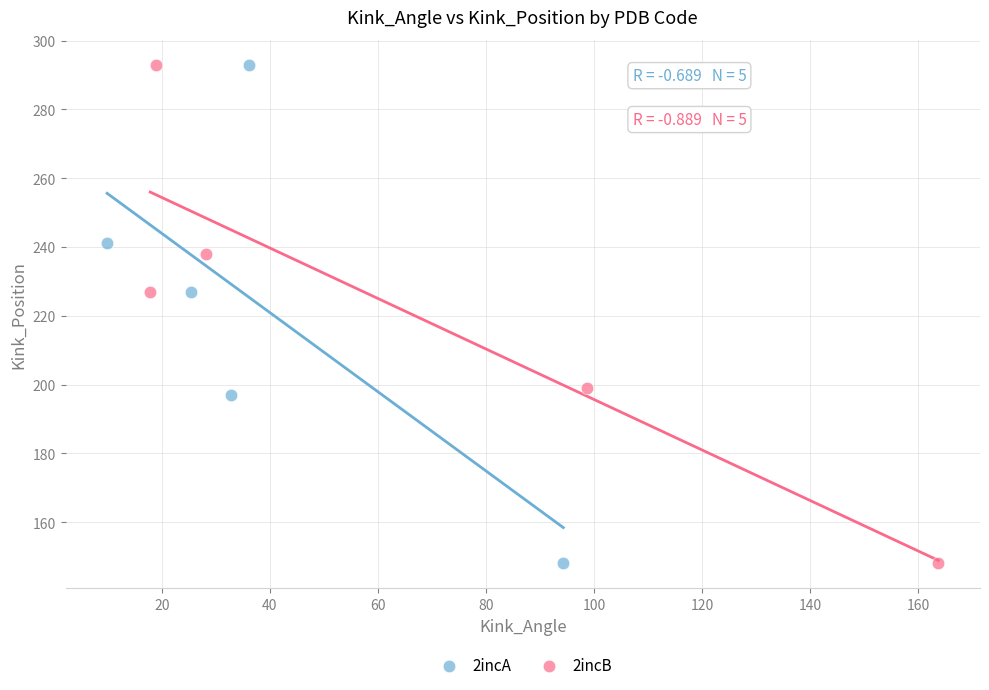

What are all the series names shown in the legend?

2incA, 2incB